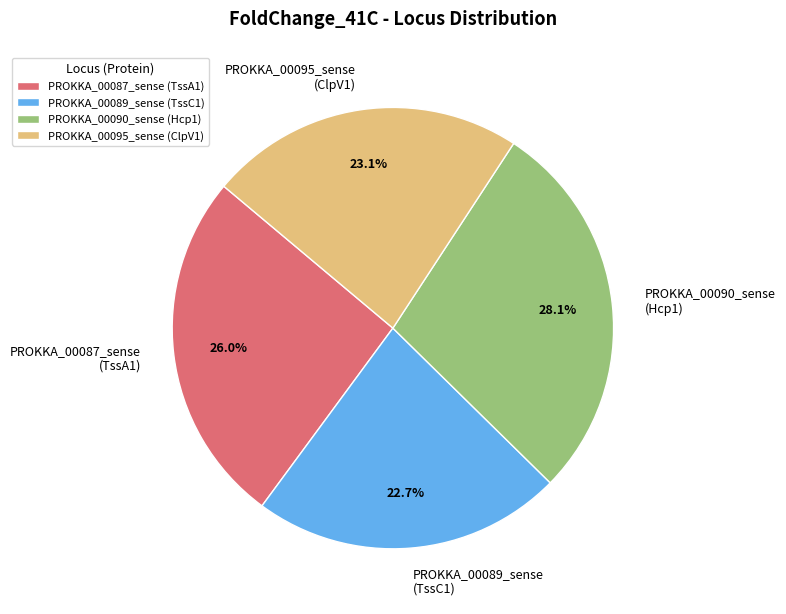

What is the largest slice in the pie chart?

PROKKA_00090_sense